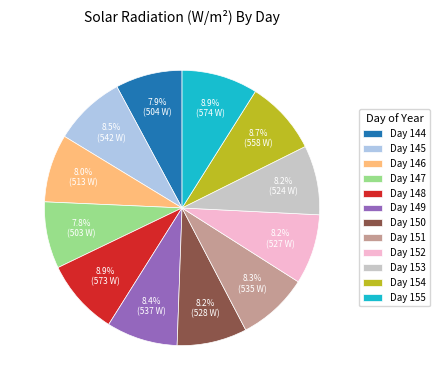

What is the ratio of the value at Day 155 to the value at Day 150?

1.1